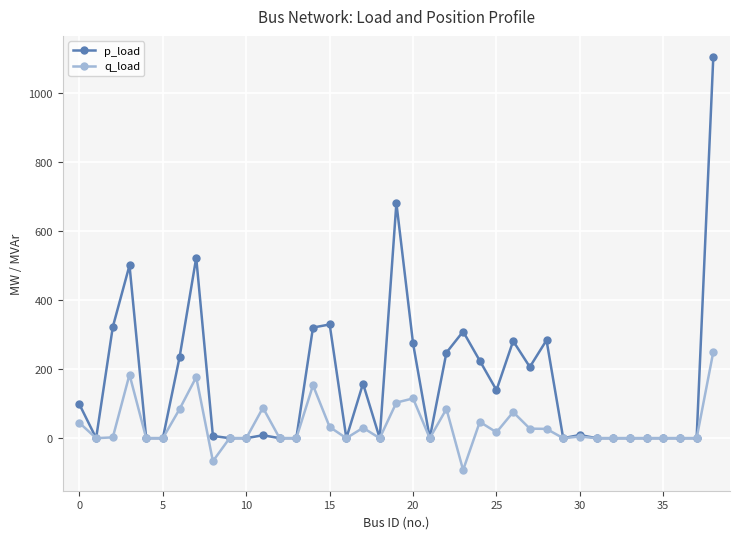

True or false: p_load has more than 0 interior local peaks.

True